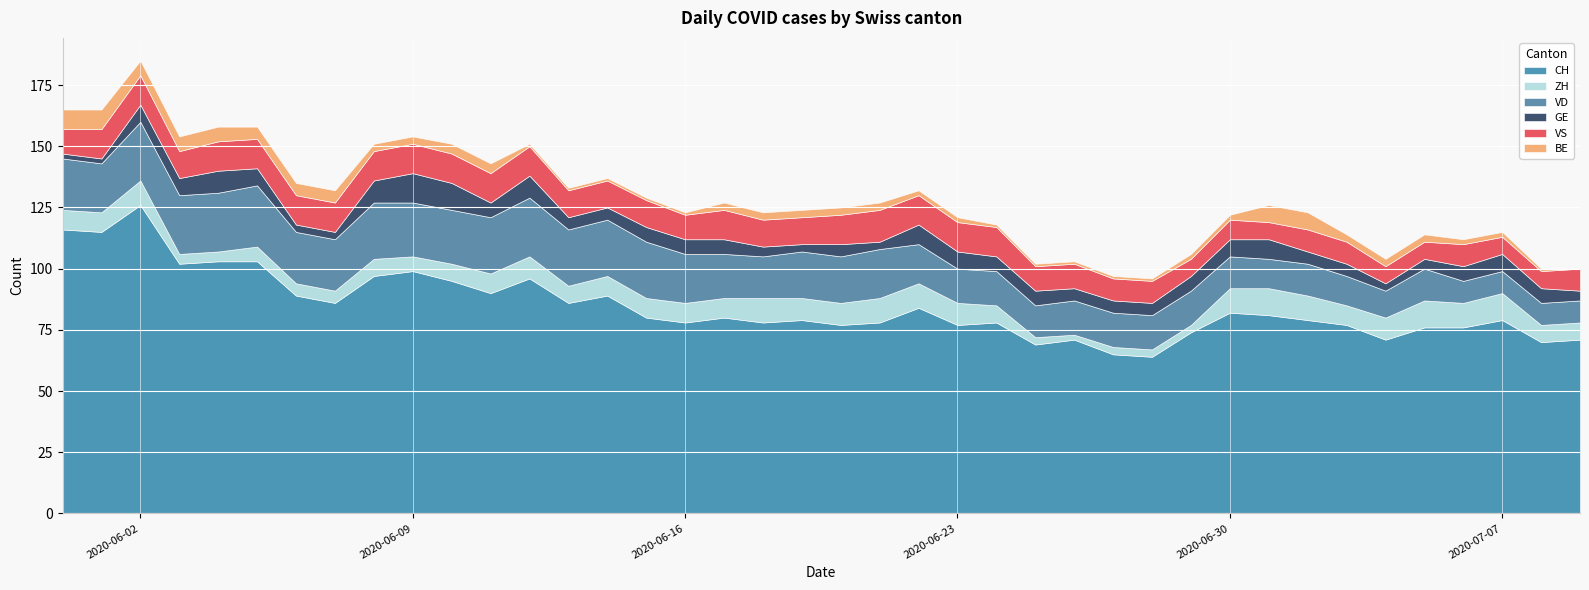

Which series changed the most between 2020-06-11 and 2020-06-17?

CH